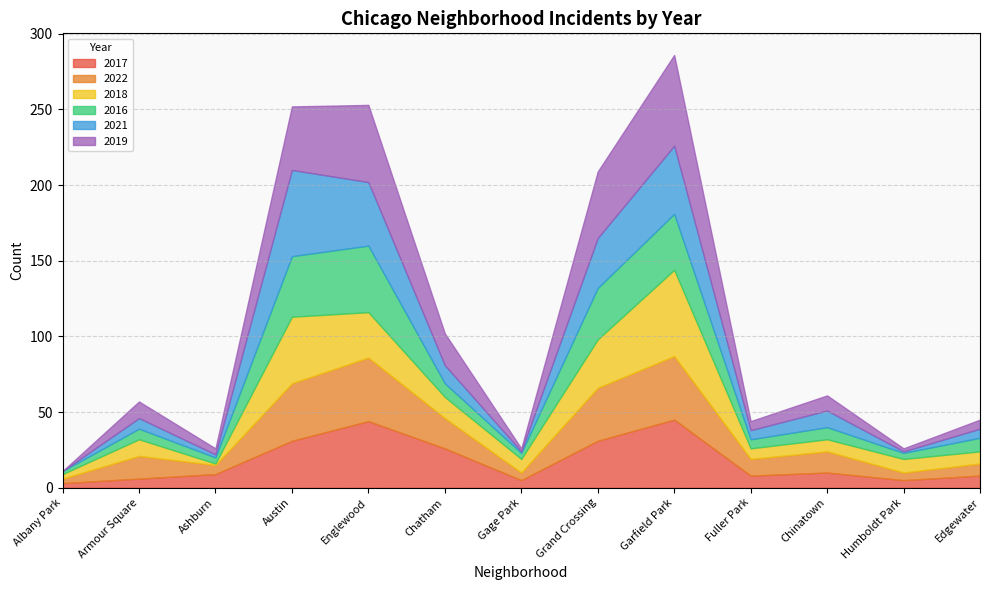

Is it true that 2021 equals 1 at Ashburn?

False